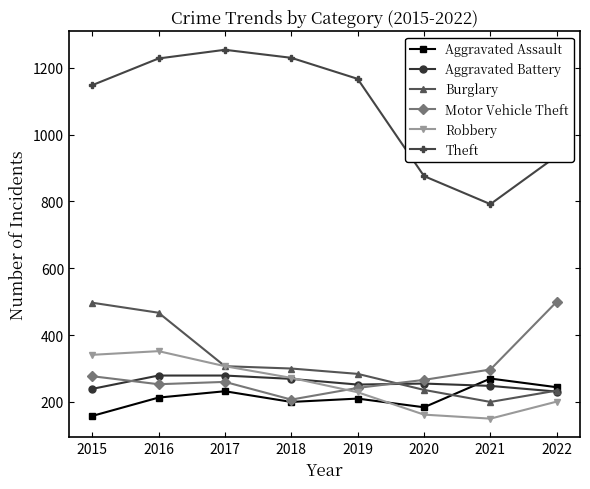

What is the spread (max minus min) of values at 2015?

990